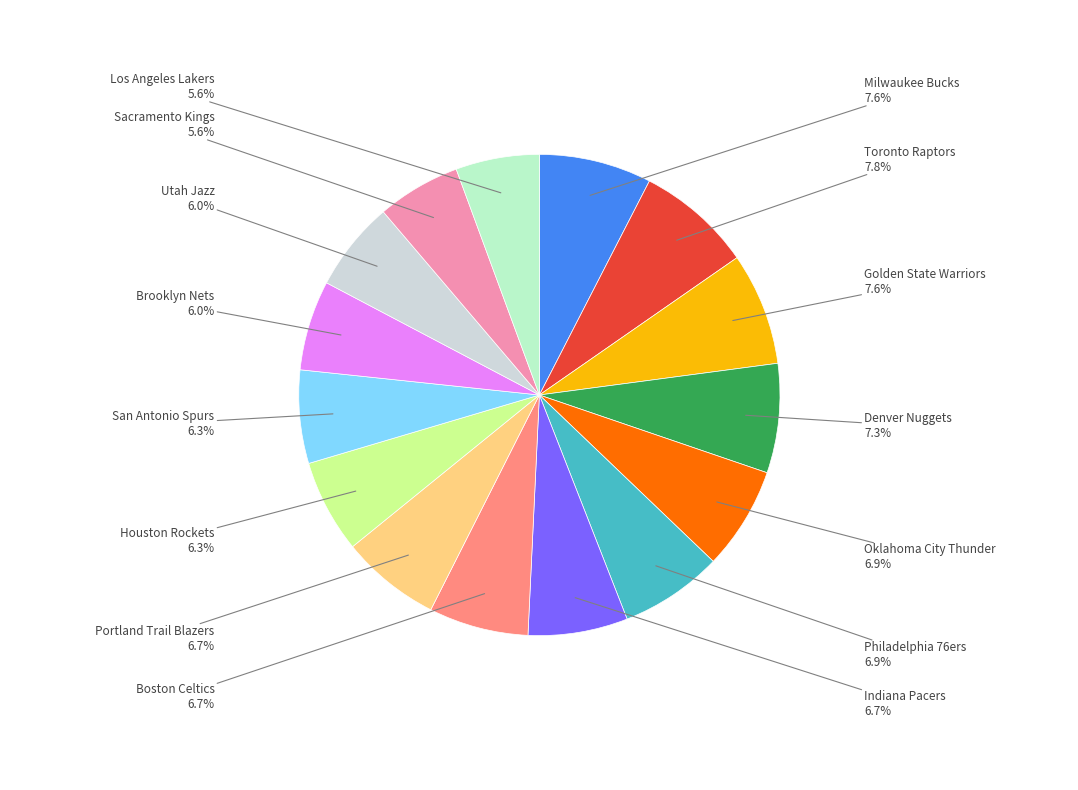

Does any single category account for the majority?

No